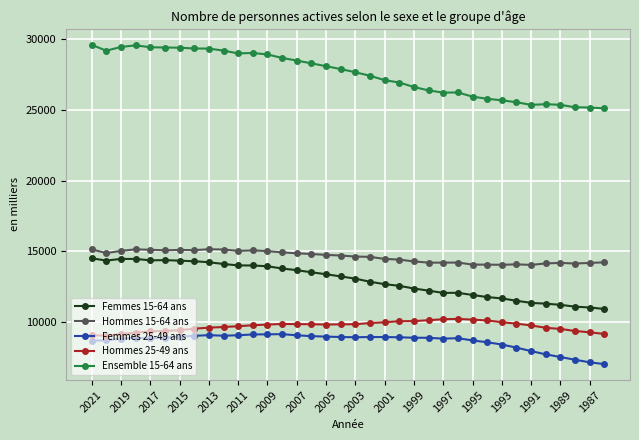

How many series are shown in this chart?

5